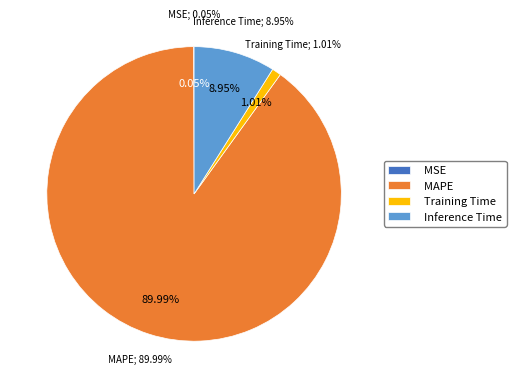

Do MSE and Inference Time together represent more than half of the pie?

No